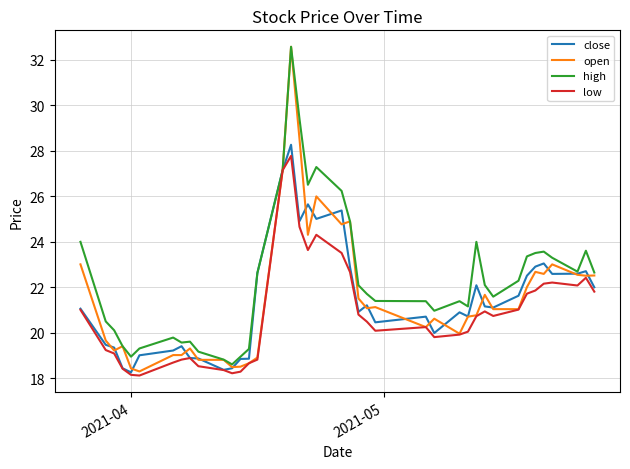

Which series has the widest spread of values?

open